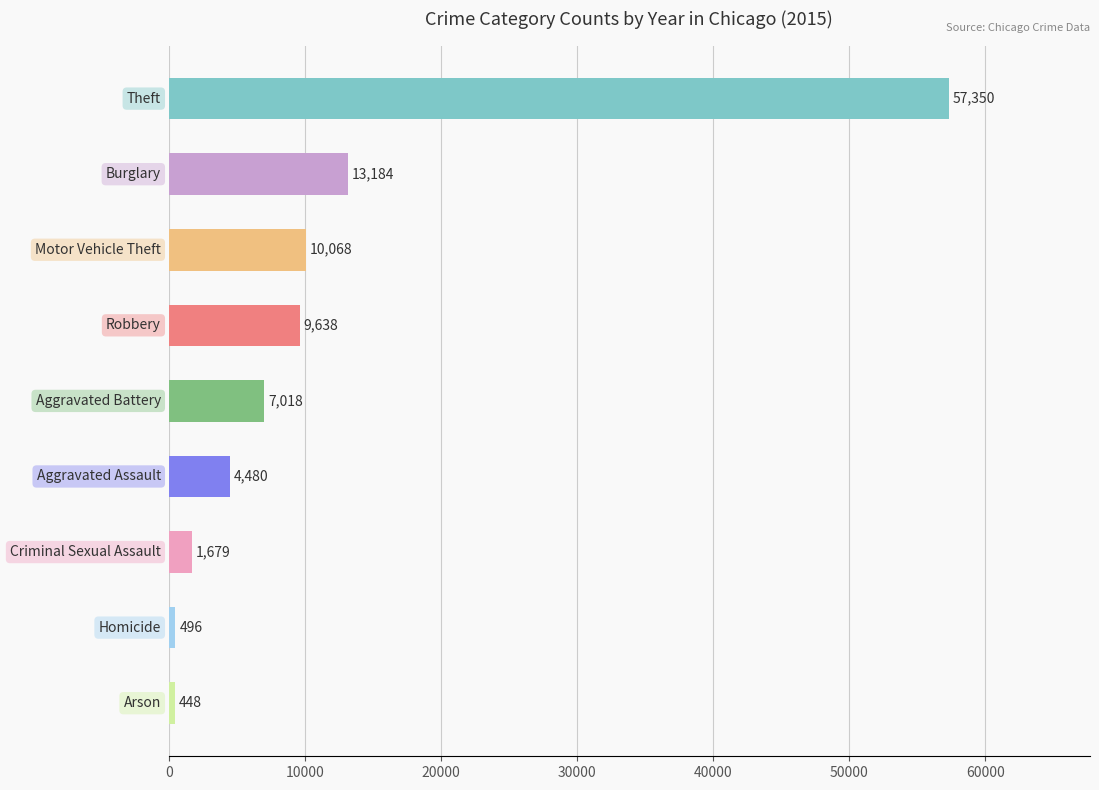

What is the sum of all values?

104361